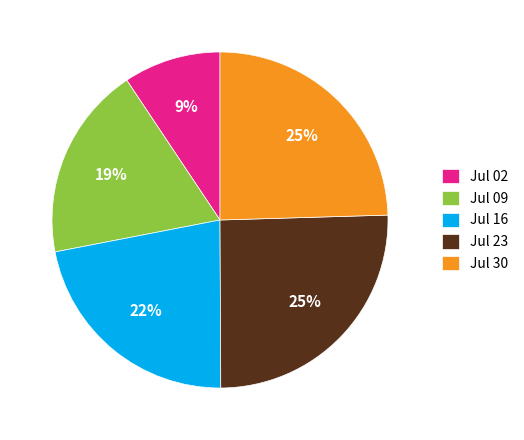

Which slice is the smallest?

Jul 02